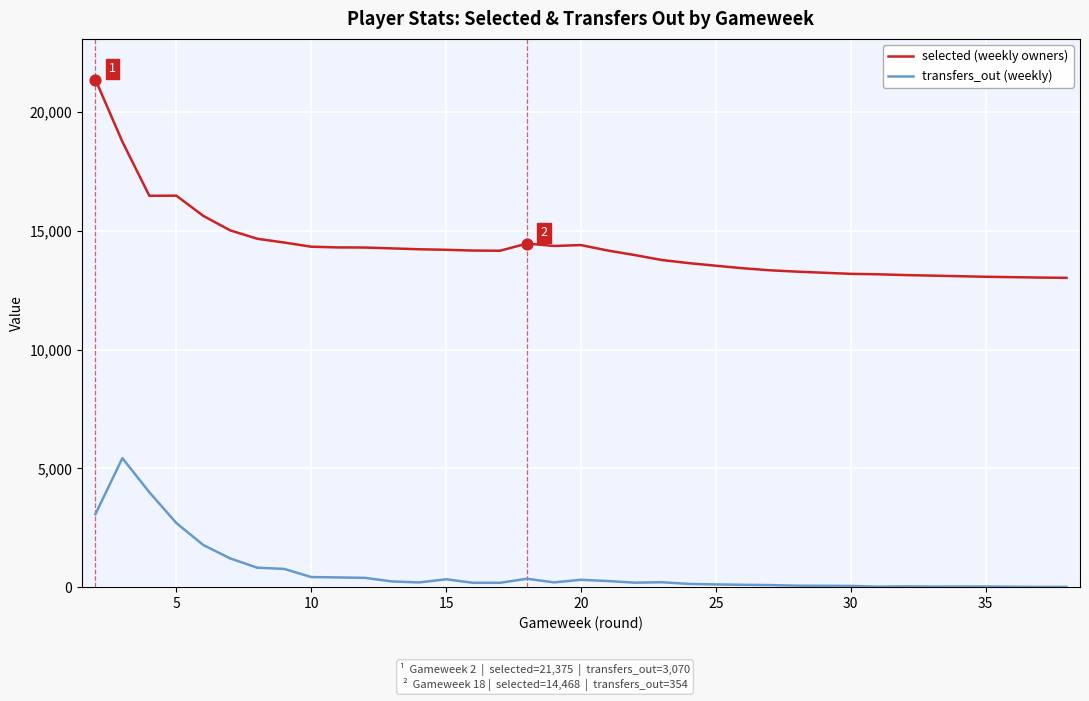

Is the value of selected (weekly owners) at 19 greater than the value of transfers_out (weekly) at 21?

Yes